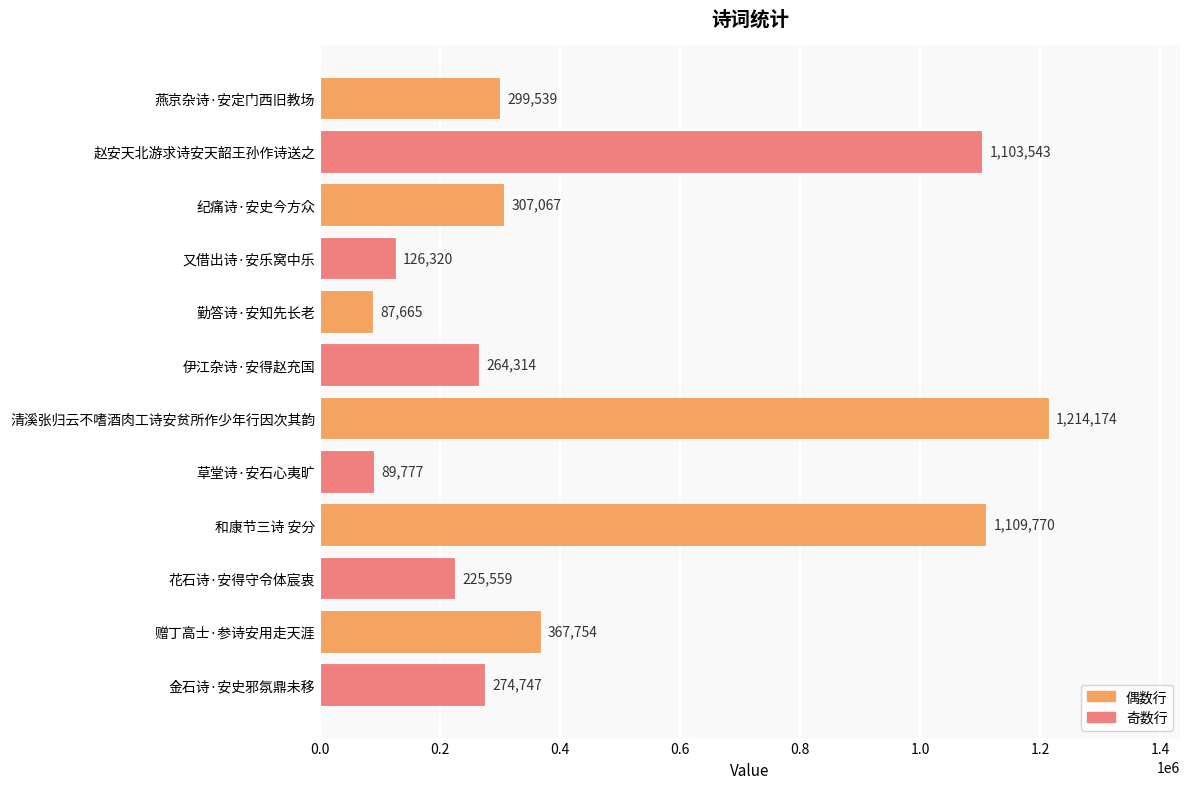

What is the change in value from 和康节三诗 安分 to 赠丁高士·参诗安用走天涯?

-742016